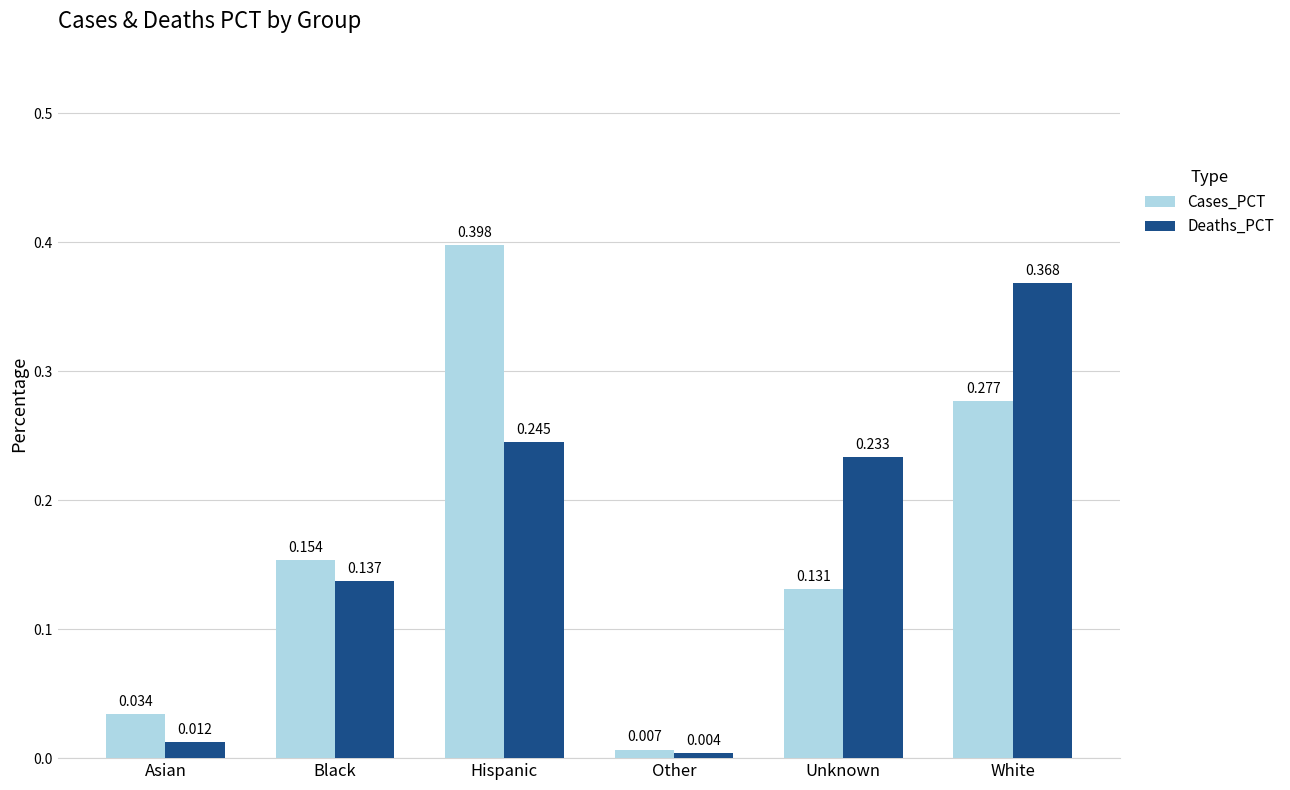

List the labels in order of Cases_PCT value, largest first.

Hispanic, White, Black, Unknown, Asian, Other